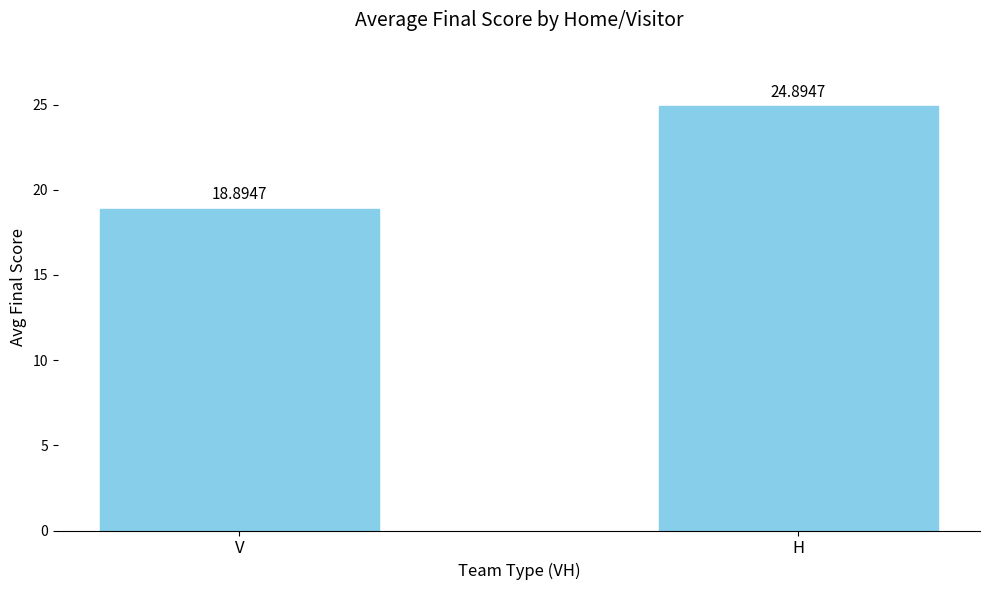

How many values are below 24?

1